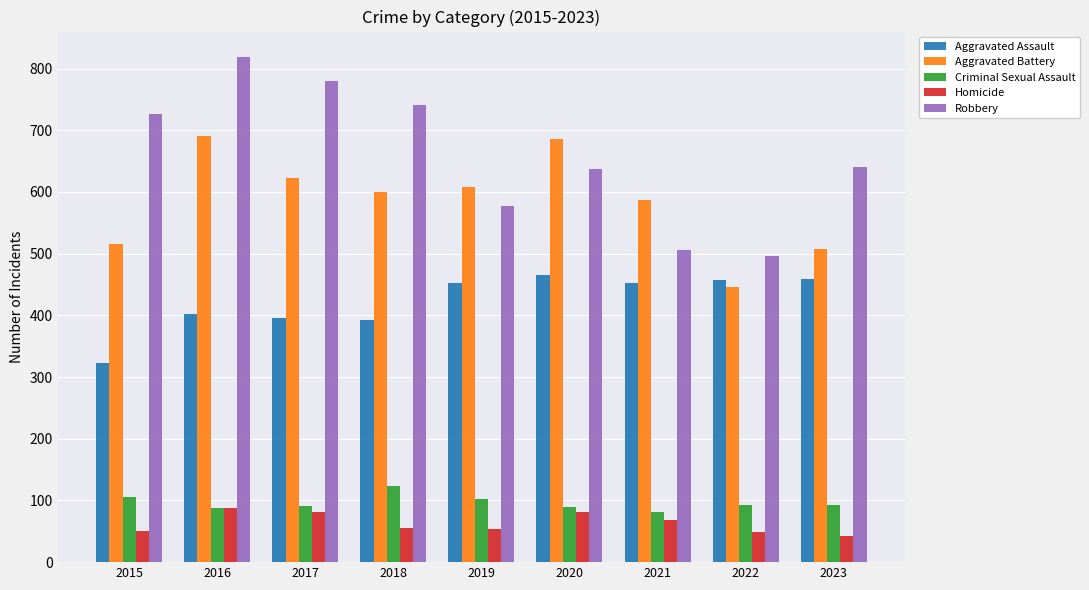

At which category is the sum across all series the highest?

2016